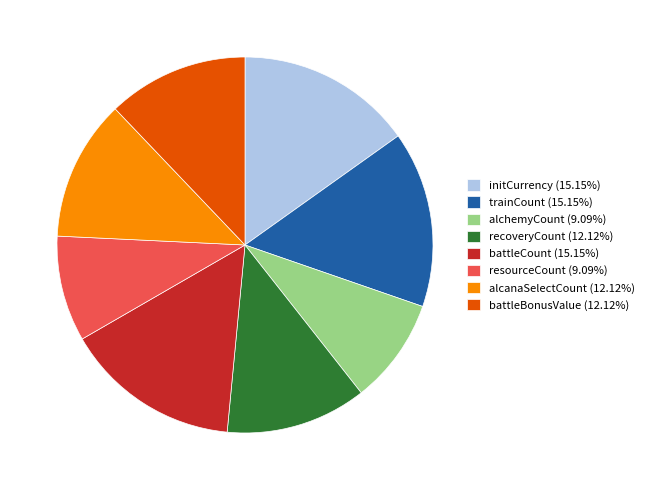

Count the number of slices in the pie.

8